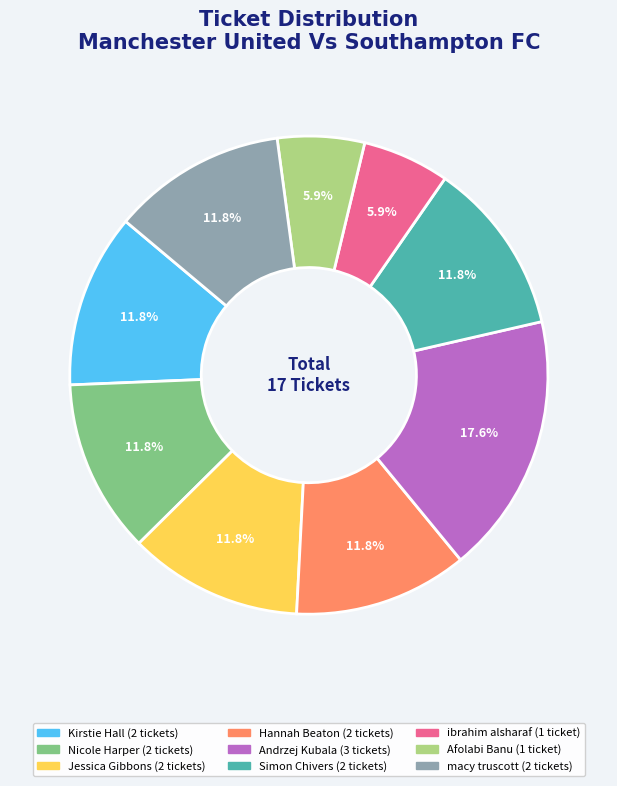

Which slice is the largest?

Andrzej Kubala